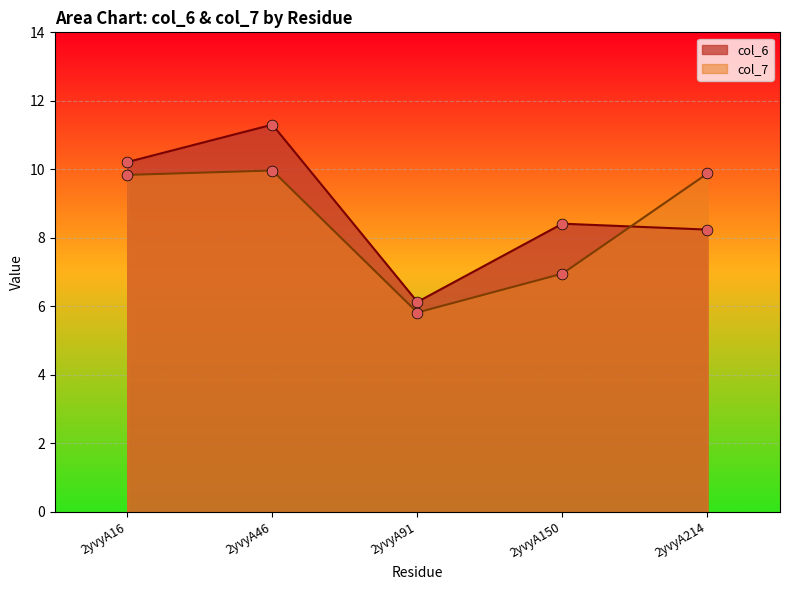

What is the total value across all series at 2yvyA214?

18.1